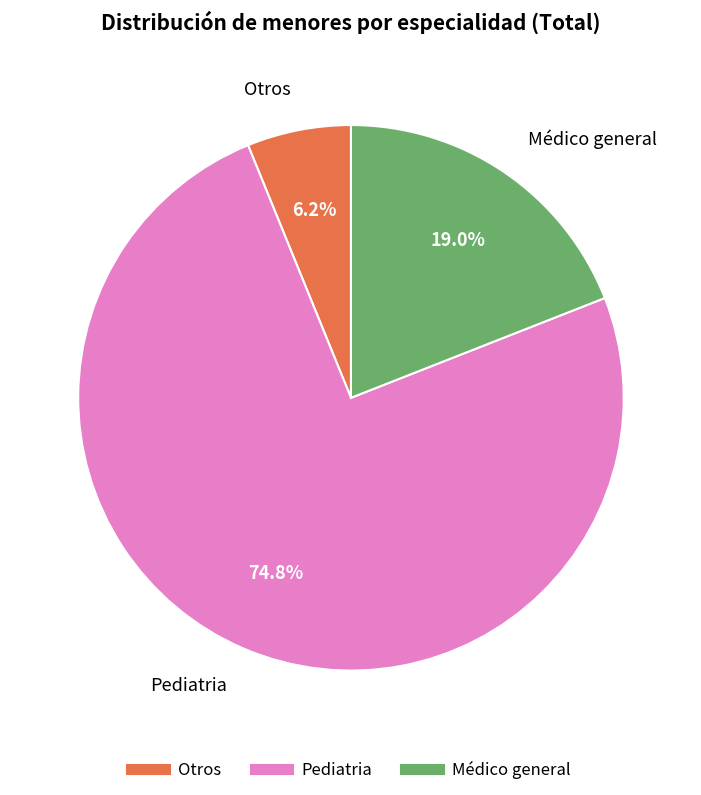

Rank the categories by value from highest to lowest.

Pediatria, Médico general, Otros